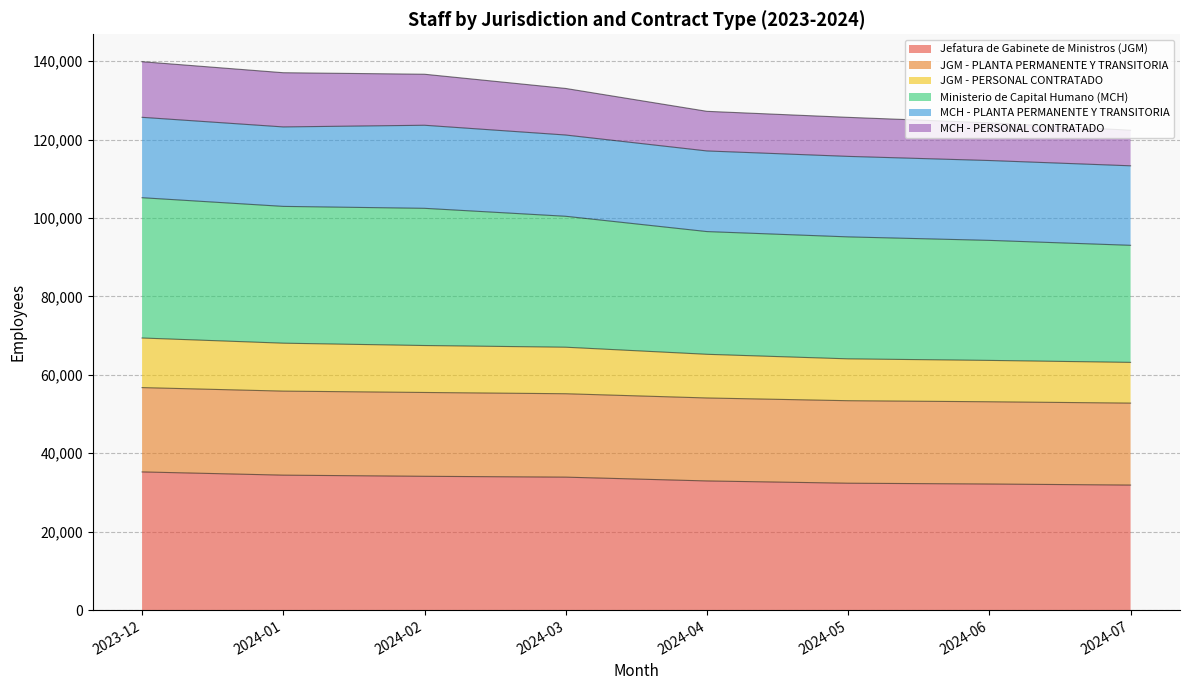

At which category is the sum across all series the highest?

2023-12